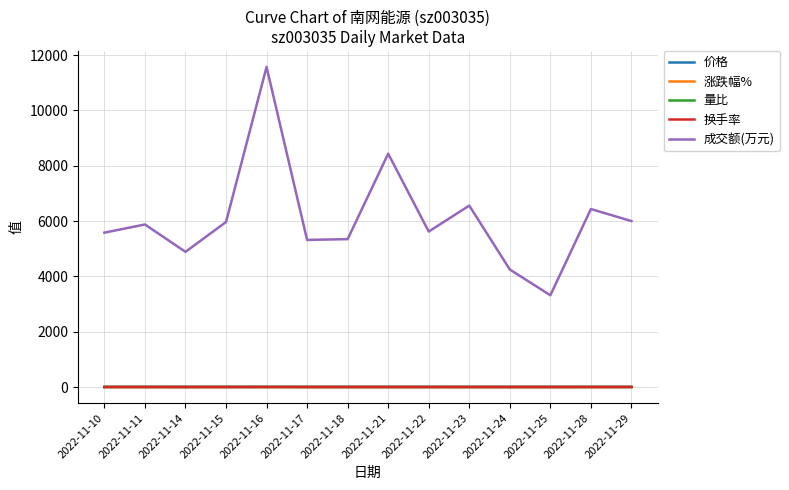

At which category is the sum across all series the highest?

2022-11-16